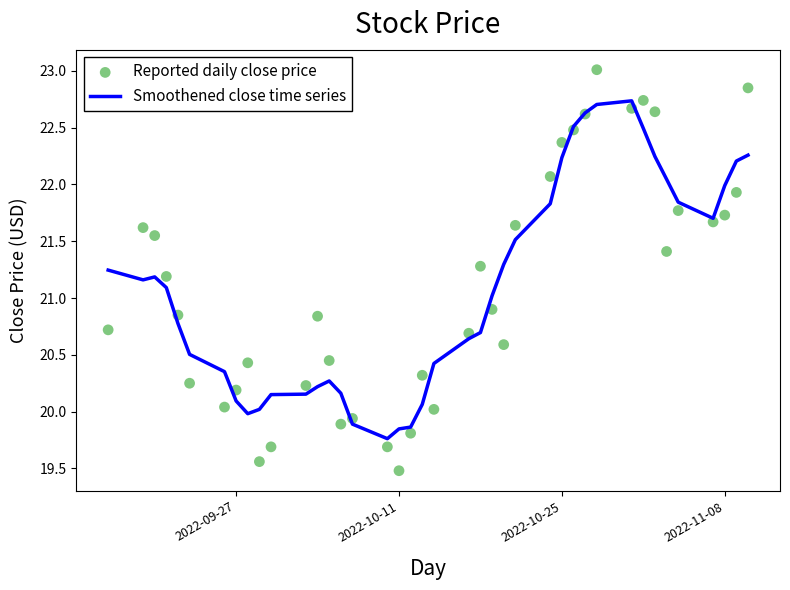

Which series has the largest Y range (max minus min)?

Reported daily close price